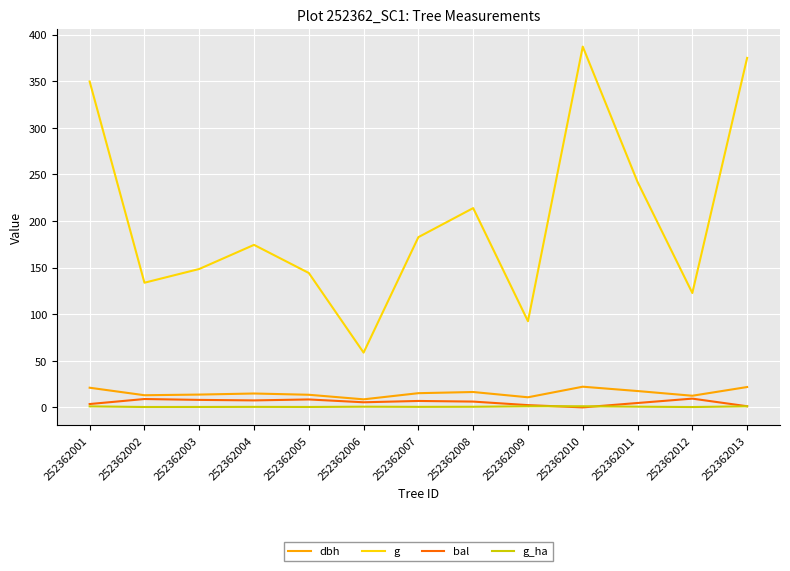

Read the bal value at 252362011.

4.7